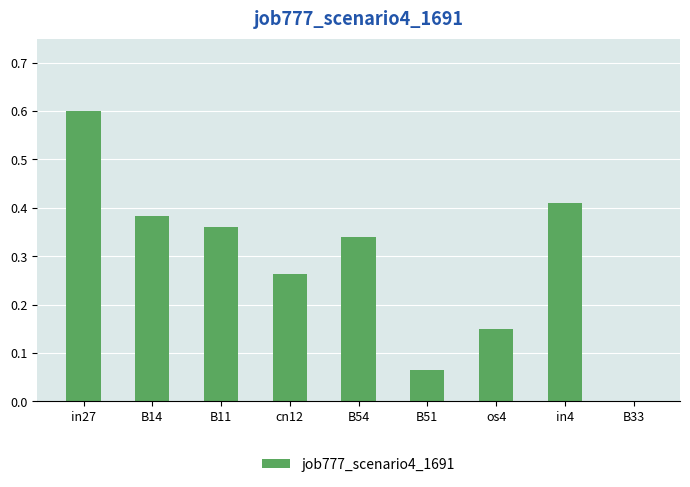

At which category does the chart reach its peak across all series?

in27